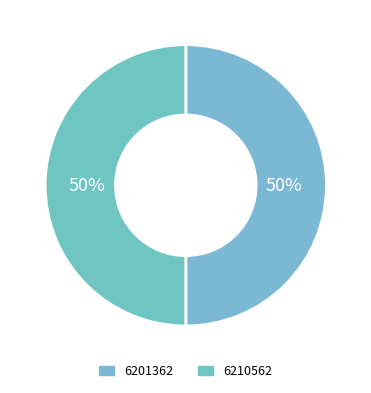

What is the majority slice?

6210562